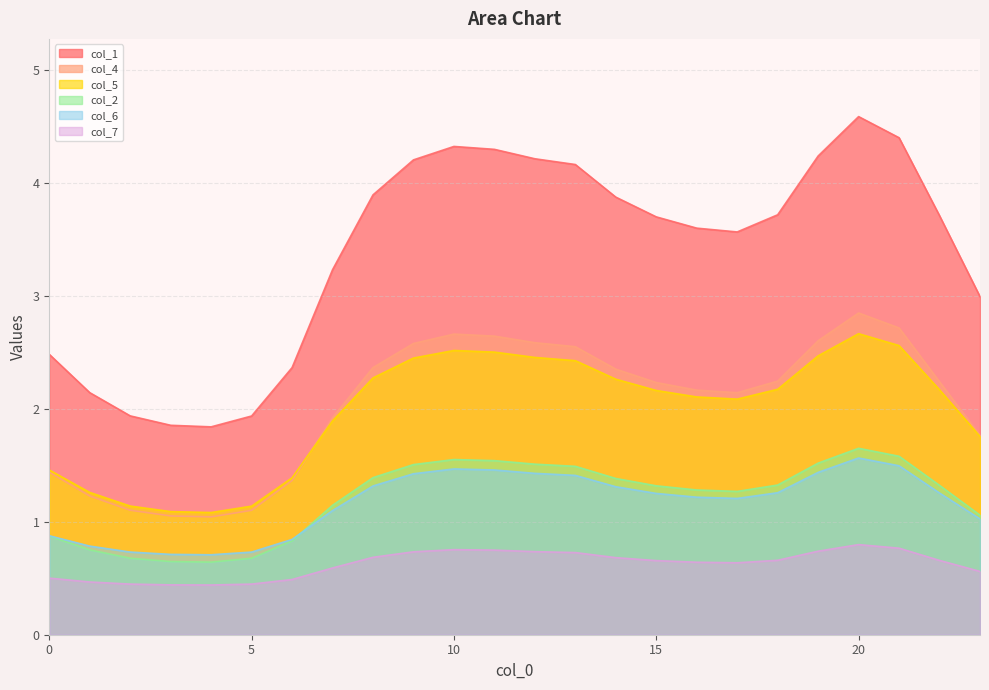

At which category does col_2 reach its first local peak?

10